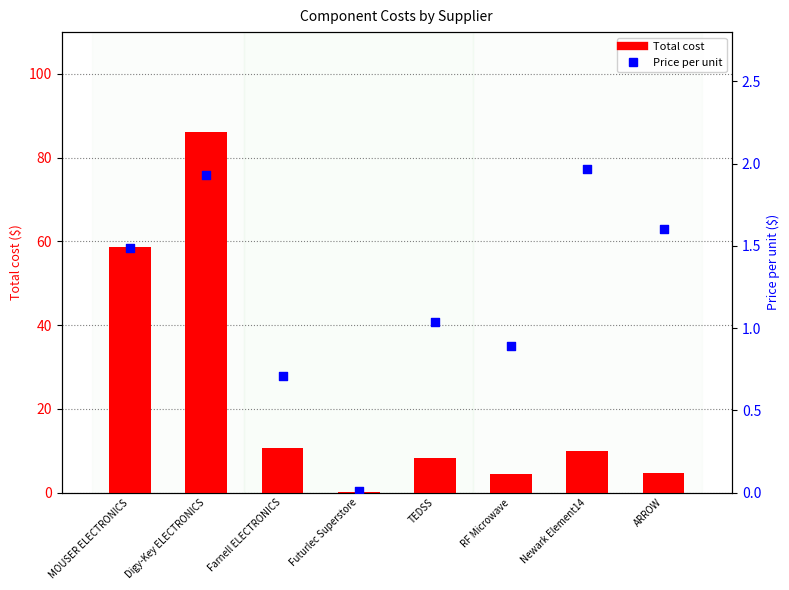

Which series has the largest total across all categories?

Total cost